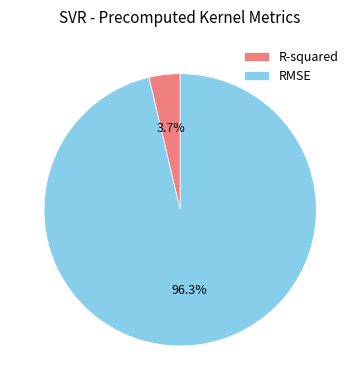

Which slice represents more than half of the pie?

RMSE